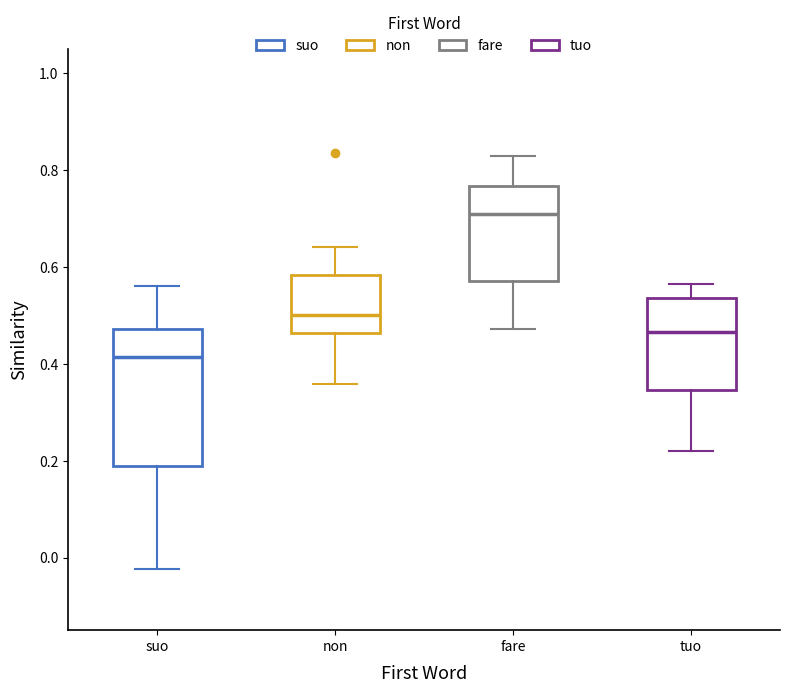

Reading left to right, transcribe this box plot: for each box, give where its median line is, the range the box spans, and where its two whiskers end, as read against the y-axis. The values are not printed on the chart, so give them approximately, as read against the axis.

suo: median 0.42, box 0.18 to 0.48, whiskers -0.02 to 0.56
non: median 0.50, box 0.46 to 0.58, whiskers 0.36 to 0.64
fare: median 0.72, box 0.58 to 0.76, whiskers 0.48 to 0.82
tuo: median 0.46, box 0.34 to 0.54, whiskers 0.22 to 0.56